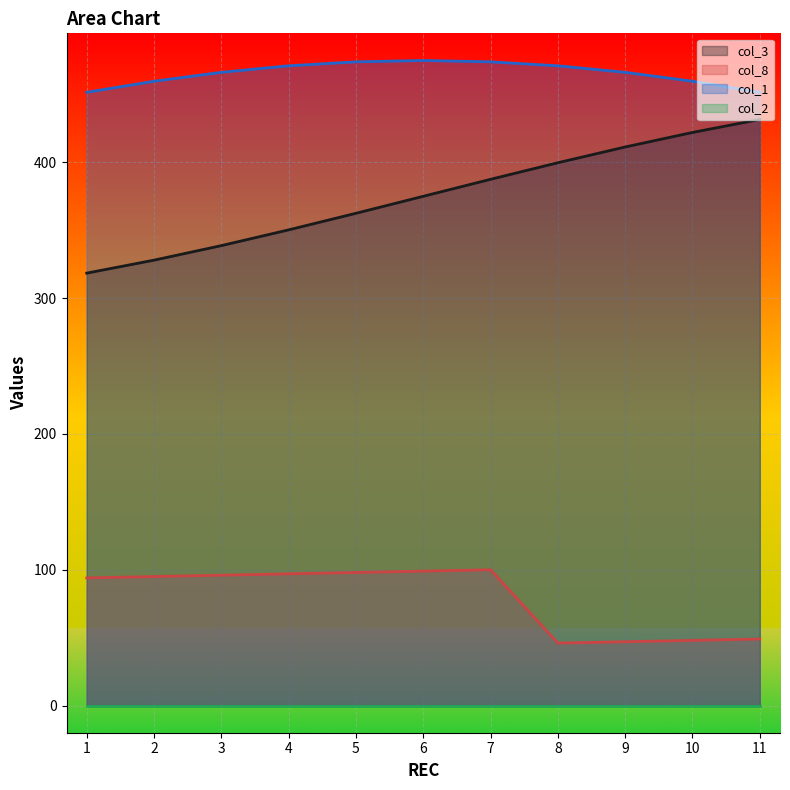

True or false: col_8 has a value of 135.9 at 2.

False